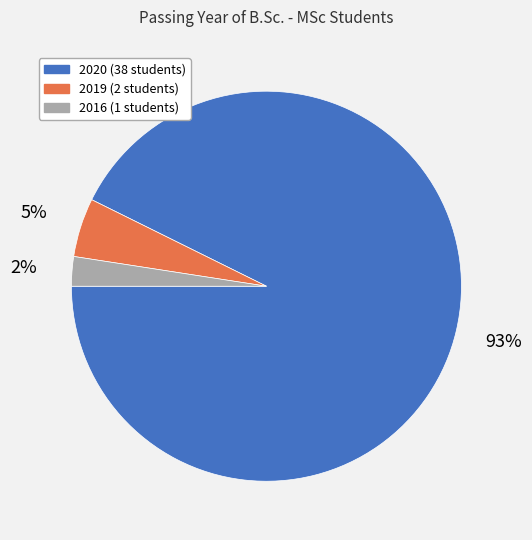

Which slice is the smallest?

2016